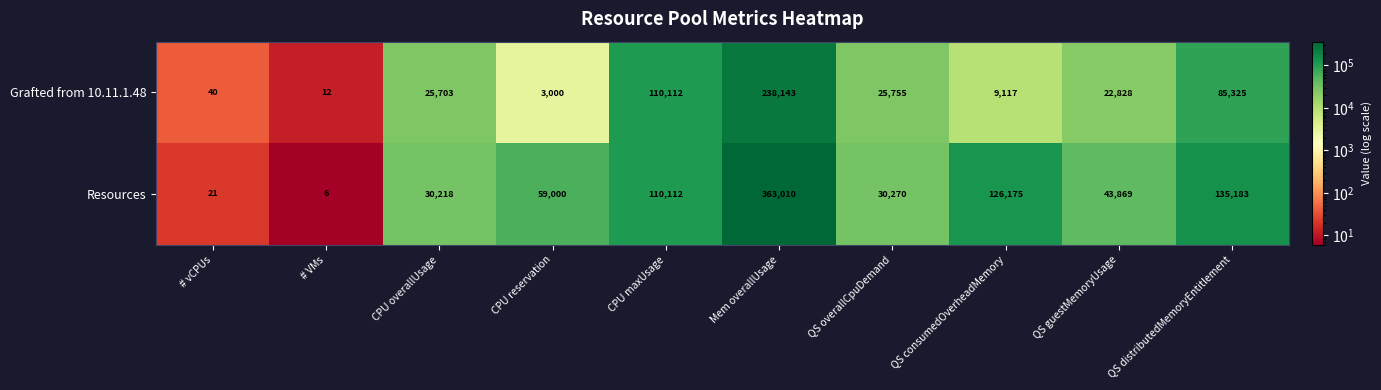

Which series has the largest total across all categories?

Resources